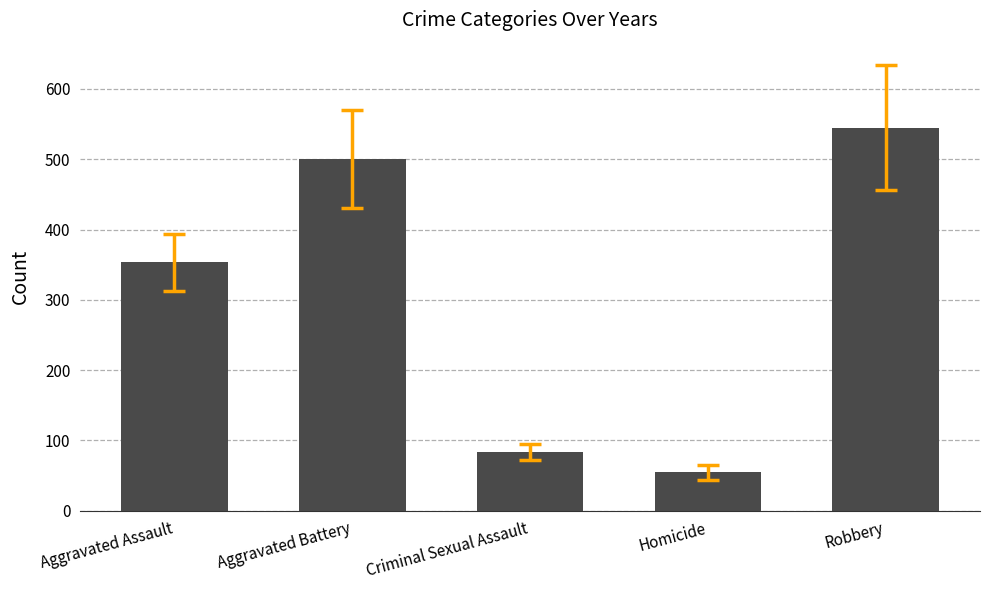

Where is the data nearest to the value 299?

Aggravated Assault